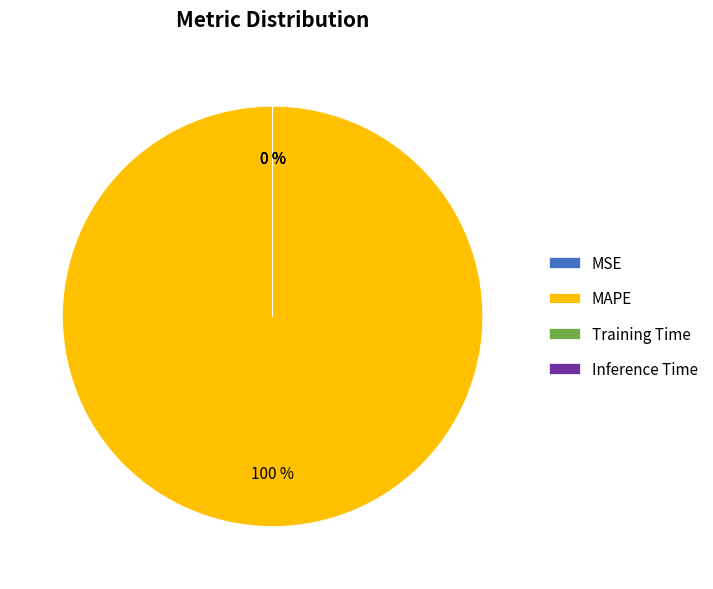

To the nearest percent, what is the difference between the largest and smallest slice percentages?

100%